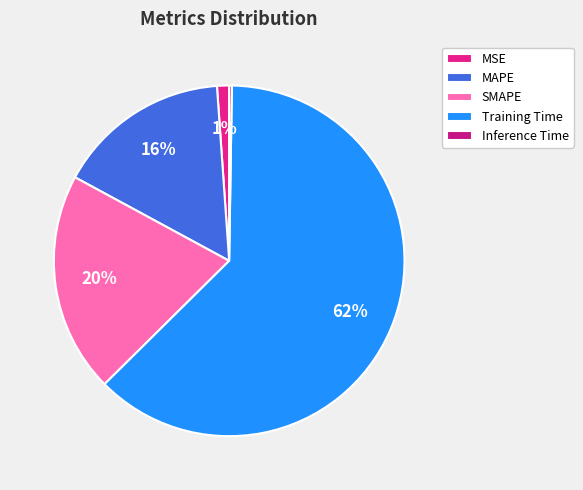

Which slice is the largest?

Training Time